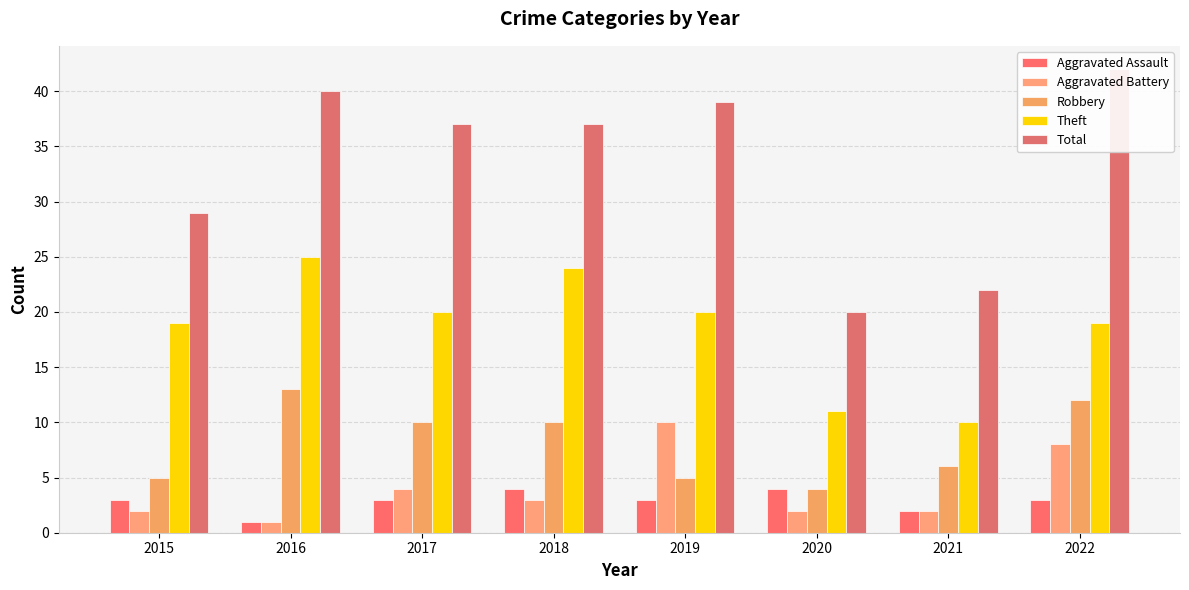

Between 2015 and 2020, which series saw the biggest shift?

Total